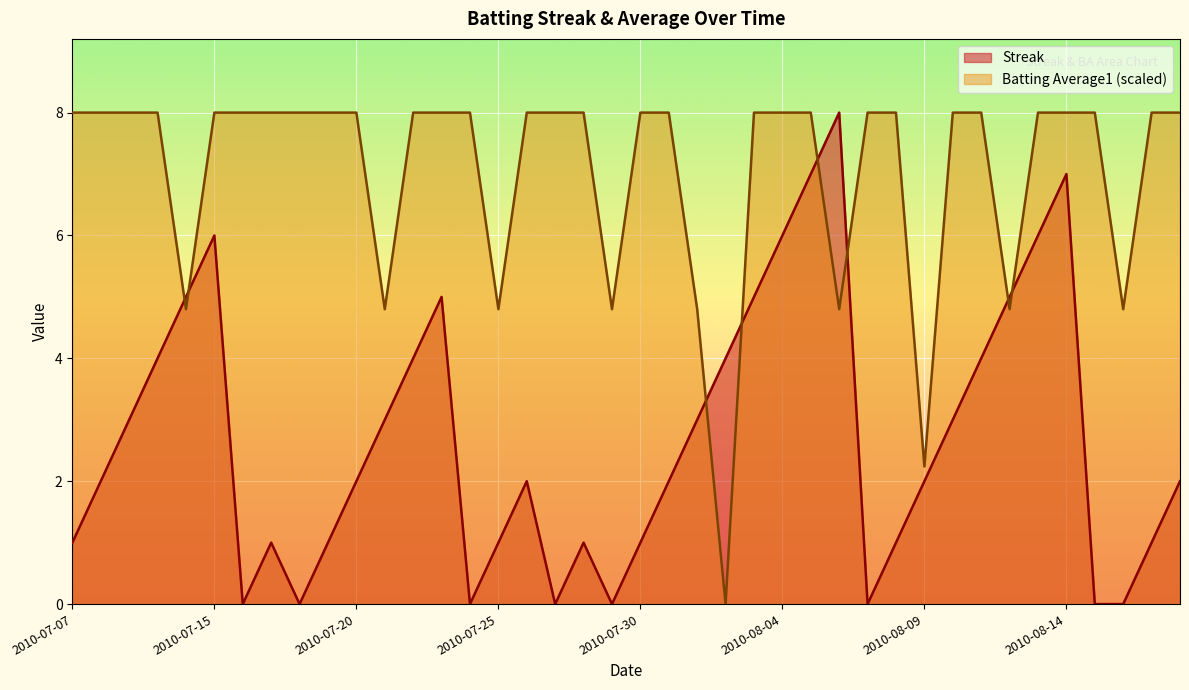

At which category does Batting Average1 reach its first local valley?

2010-07-11